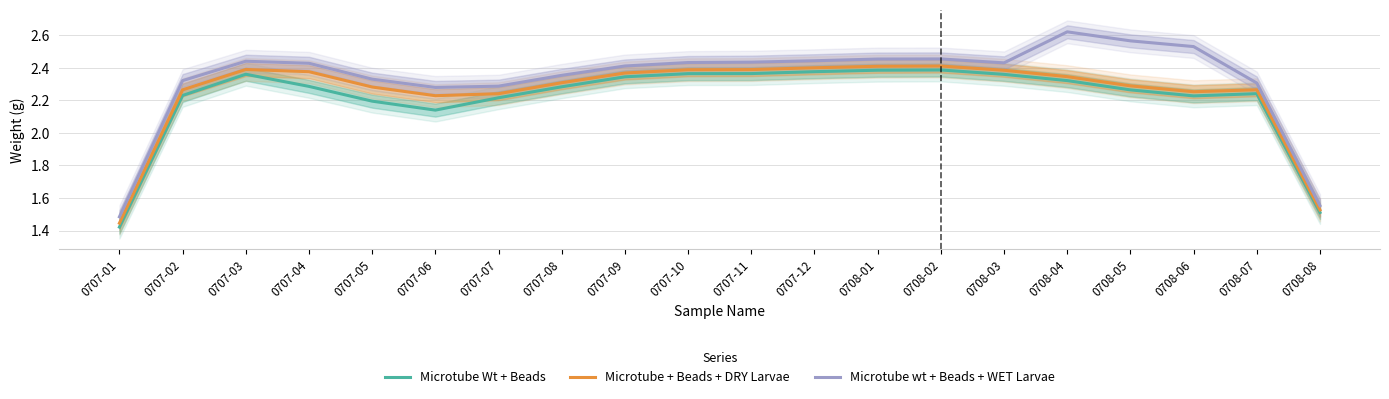

What is the total value across all series at 0707-08?

6.9